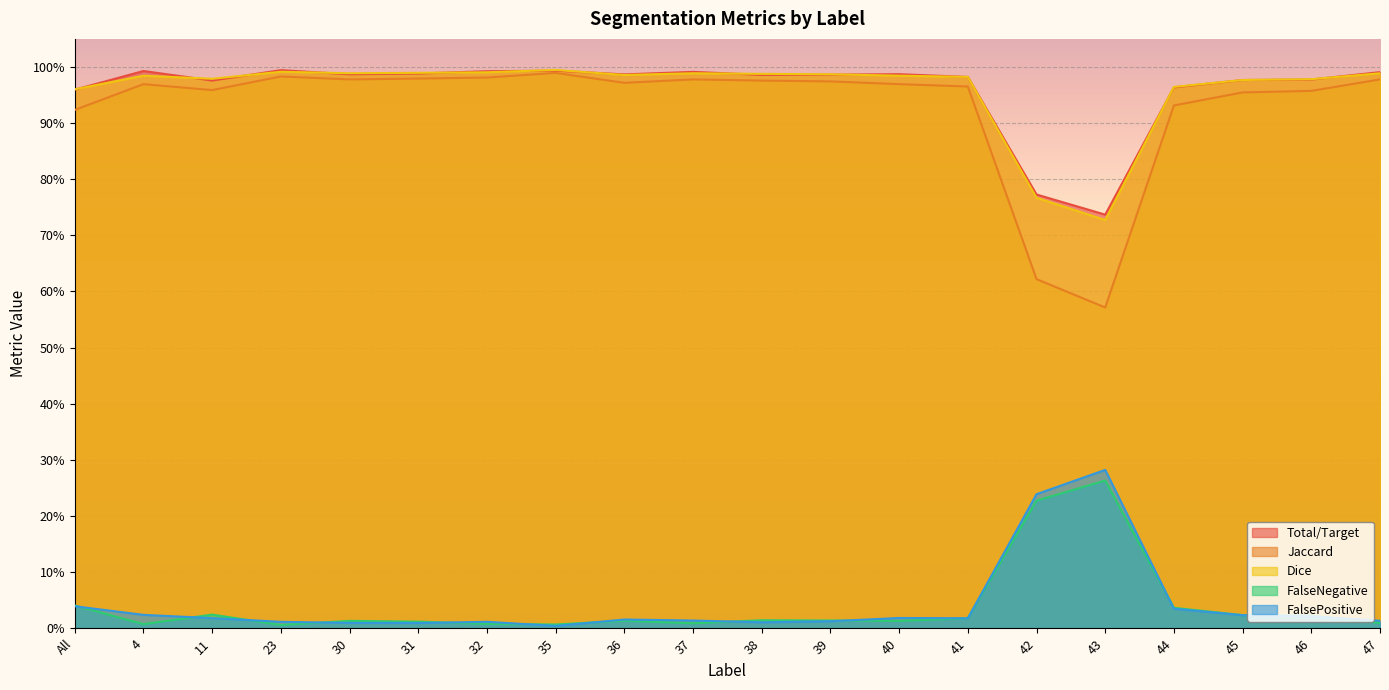

After their last crossing, which series has the higher values: FalsePositive or FalseNegative?

FalsePositive